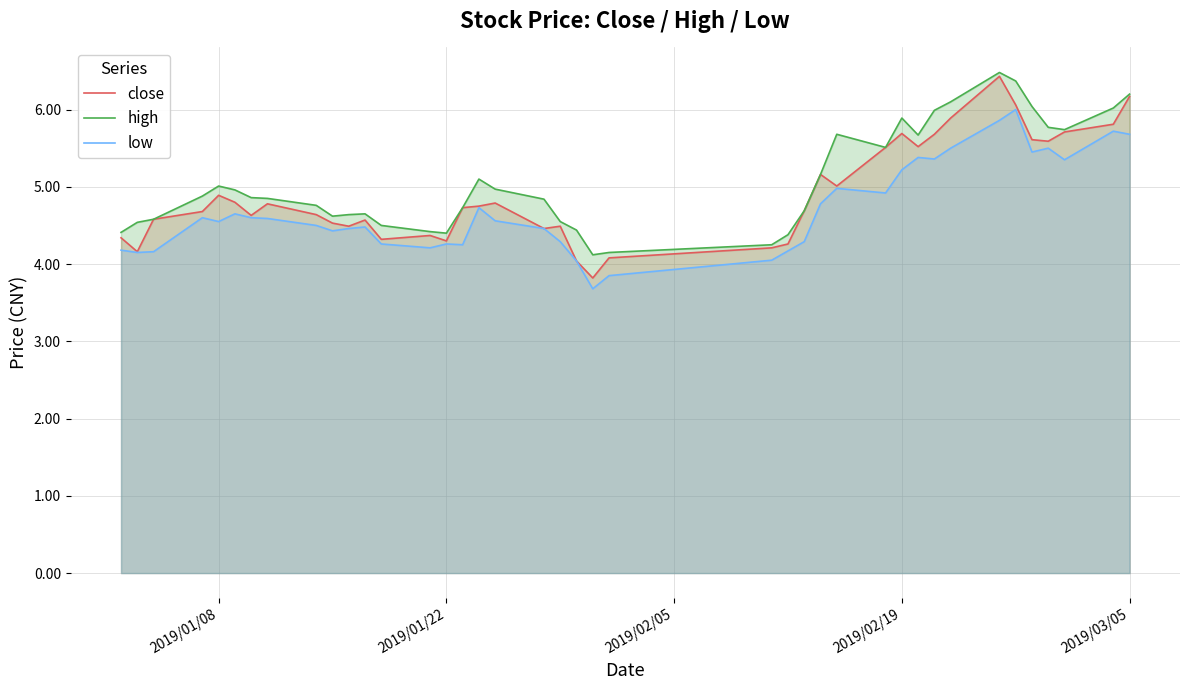

Rank the series by their average value, from lowest to highest.

low, close, high